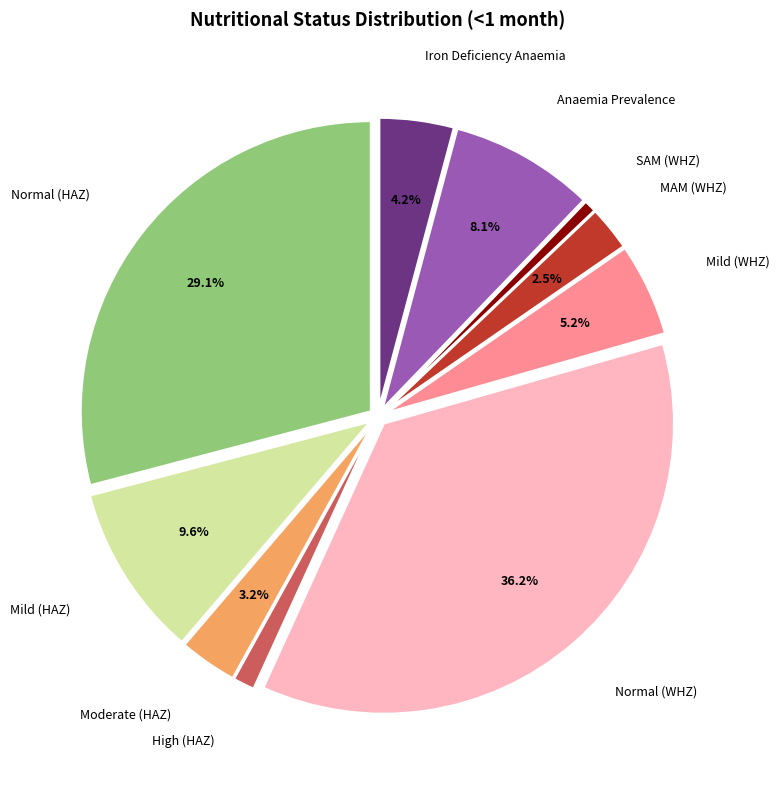

True or false: Iron Deficiency Anaemia accounts for 4% of the total.

True